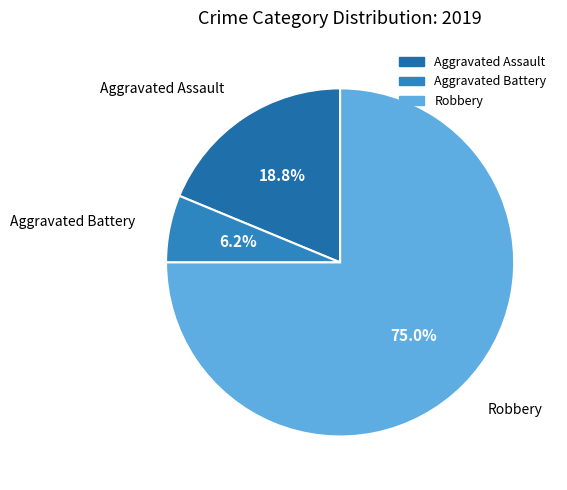

What percentage do Aggravated Battery and Aggravated Assault together represent?

25.0%